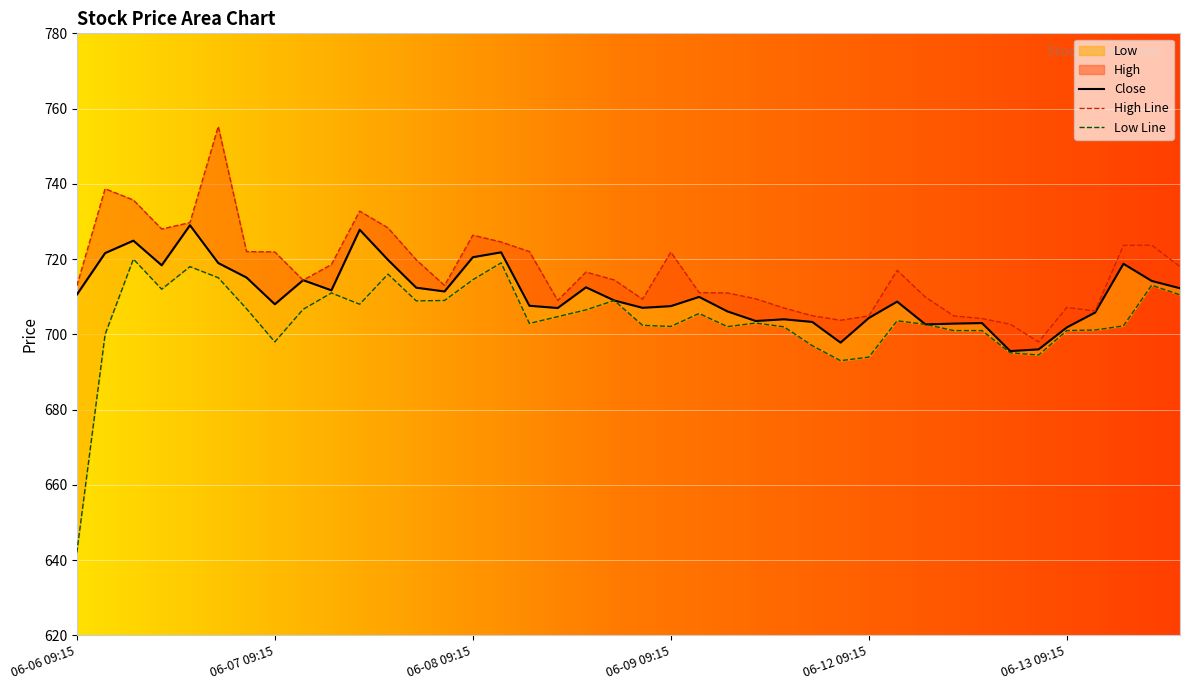

Reading left to right, what are all the values shown in this chart?

Close: 710.5	721.6	724.9	718.4	729.0	719.0	715.1	708.0	714.4	711.7	727.8	719.8	712.4	711.4	720.5	721.8	707.6	707.0	712.5	709.0	707.0	707.5	710.0	706.1	703.5	704.0	703.3	697.8	704.4	708.7	702.6	702.9	703.0	695.5	696.0	701.9	705.8	718.8	714.2	712.2
High: 712.9	738.7	735.7	728.0	729.7	755.2	722.0	721.9	714.4	718.5	732.8	728.3	719.8	713.0	726.4	724.5	722.0	709.0	716.5	714.5	709.4	721.9	711.1	711.0	709.5	707.0	705.0	703.8	704.9	717.0	709.9	704.9	704.2	702.7	698.0	707.1	706.2	723.6	723.7	718.0
Low: 642.0	700.0	720.0	712.0	718.0	715.0	706.8	698.0	706.6	711.0	708.0	716.0	708.9	709.0	714.5	719.0	702.9	704.7	706.5	709.0	702.4	702.1	705.5	702.0	703.0	702.0	697.0	693.0	694.0	703.6	702.6	701.0	701.0	695.1	694.5	701.0	701.1	702.2	713.0	710.5